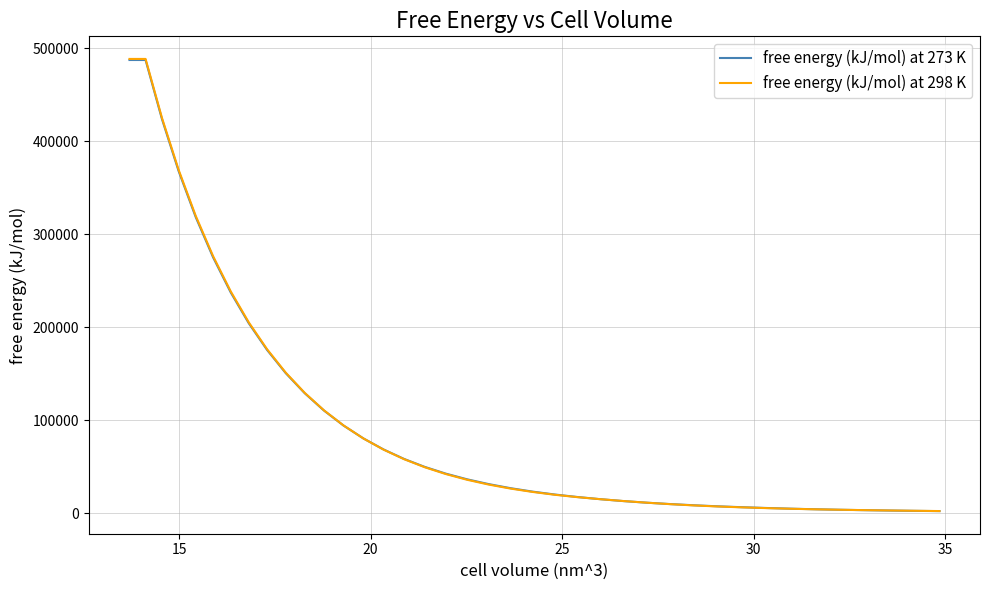

What is the maximum value for free energy (kJ/mol) at 298 K?

488541.1